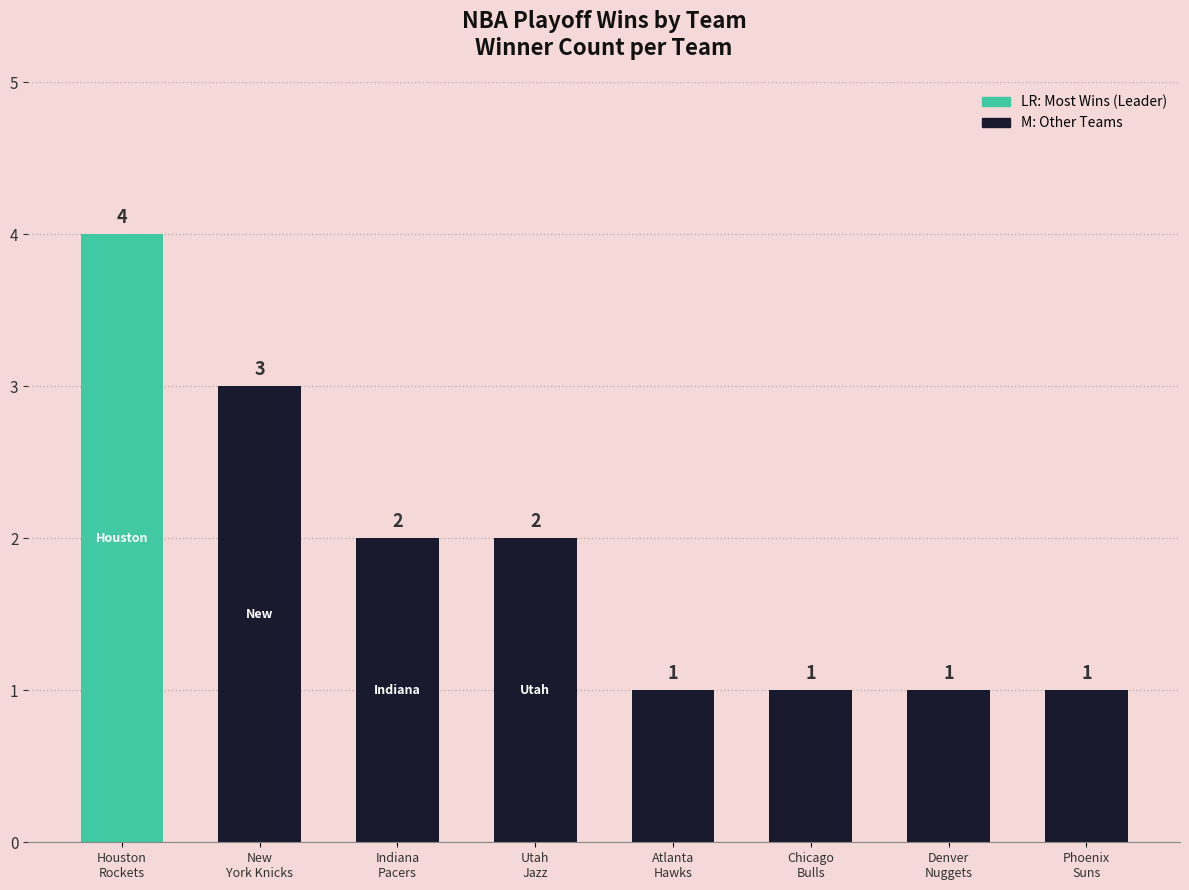

What is the greatest value displayed?

4